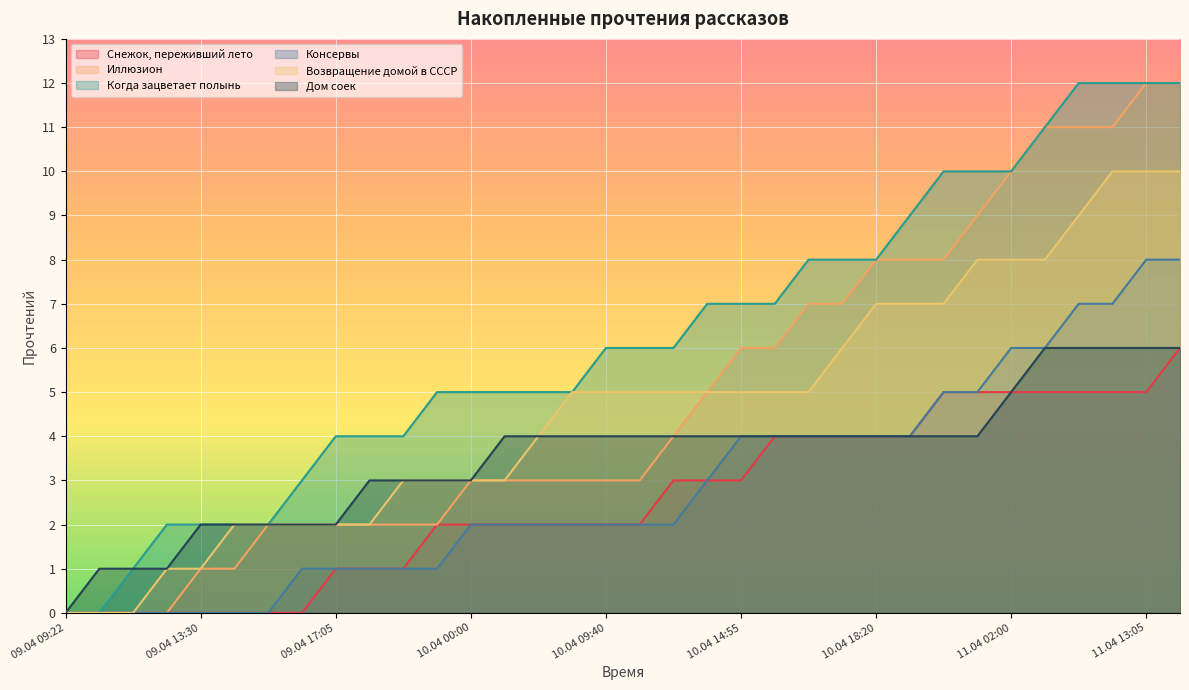

What is the sum of all Возвращение домой в СССР values?

158